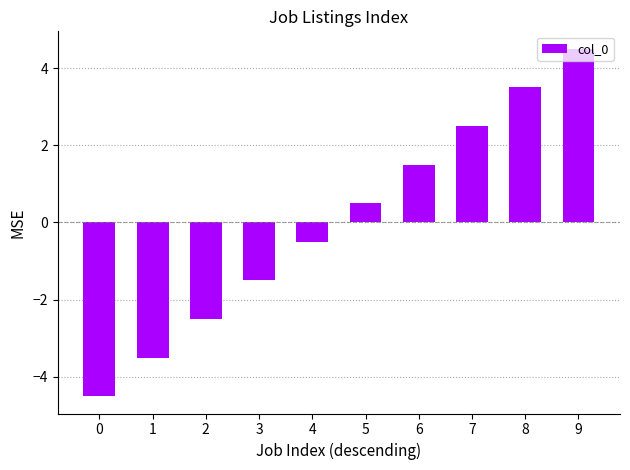

How many distinct data groups are displayed?

1